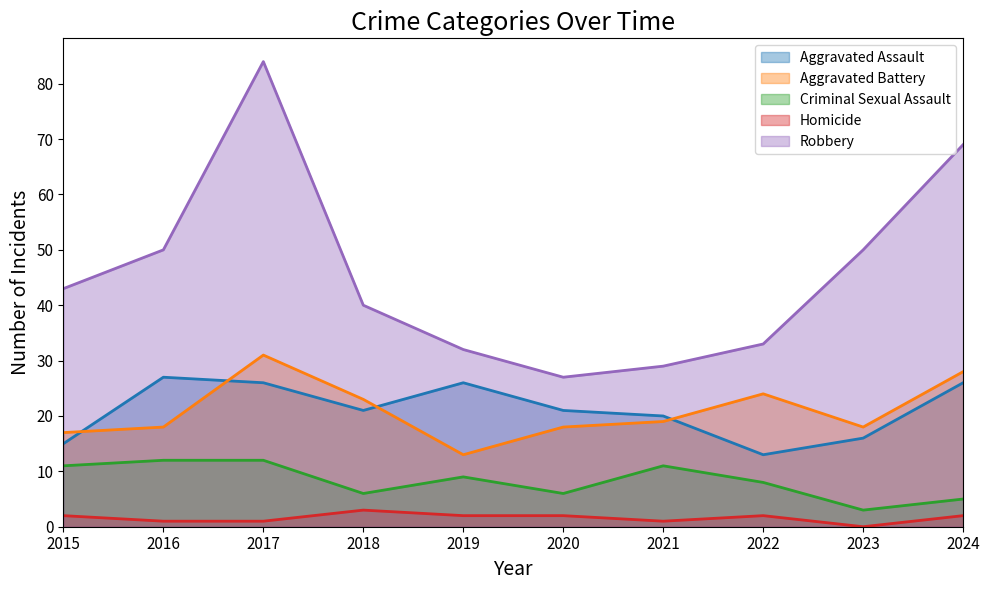

Which series has the largest total across all categories?

Robbery